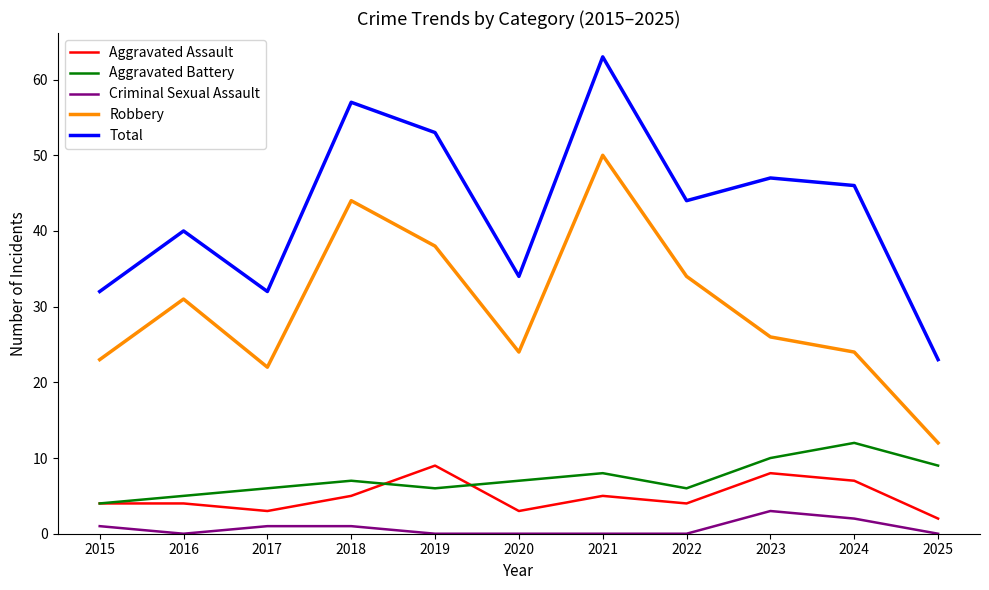

What are all the series names shown in the legend?

Aggravated Assault, Aggravated Battery, Criminal Sexual Assault, Robbery, Total